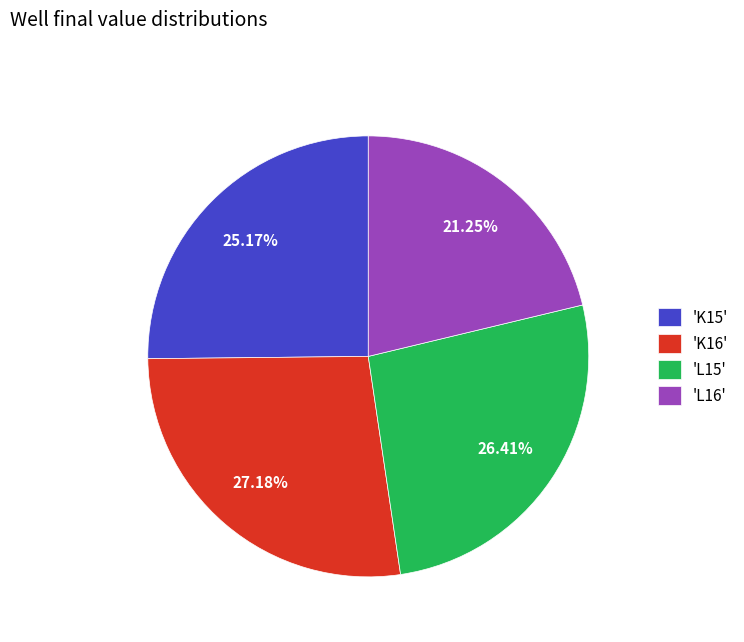

To the nearest percent, what is the difference between the largest and smallest slice percentages?

6%